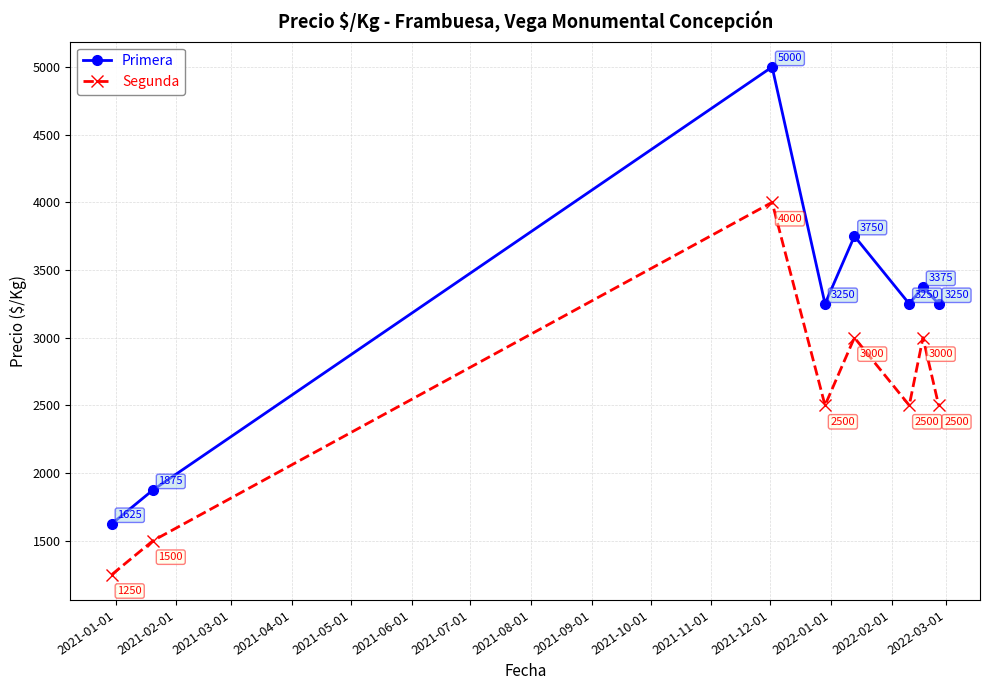

How many interior local valleys does the Primera series have?

2